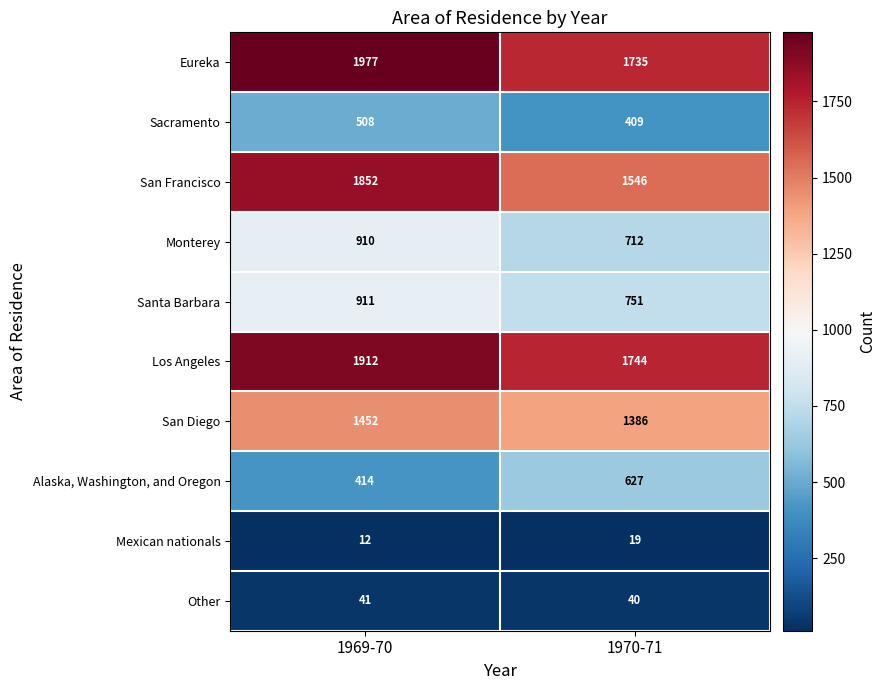

What is the sum of all Santa Barbara values?

1662